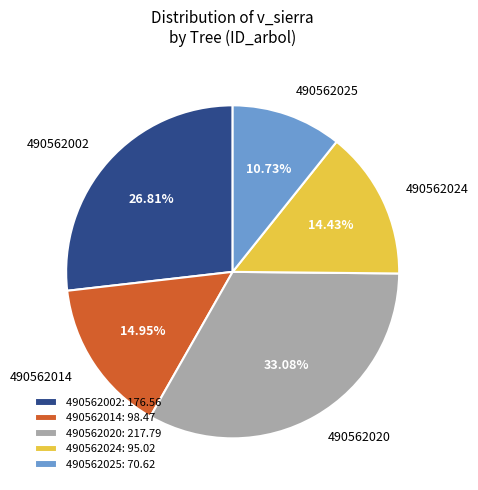

What is the largest slice in the pie chart?

490562020